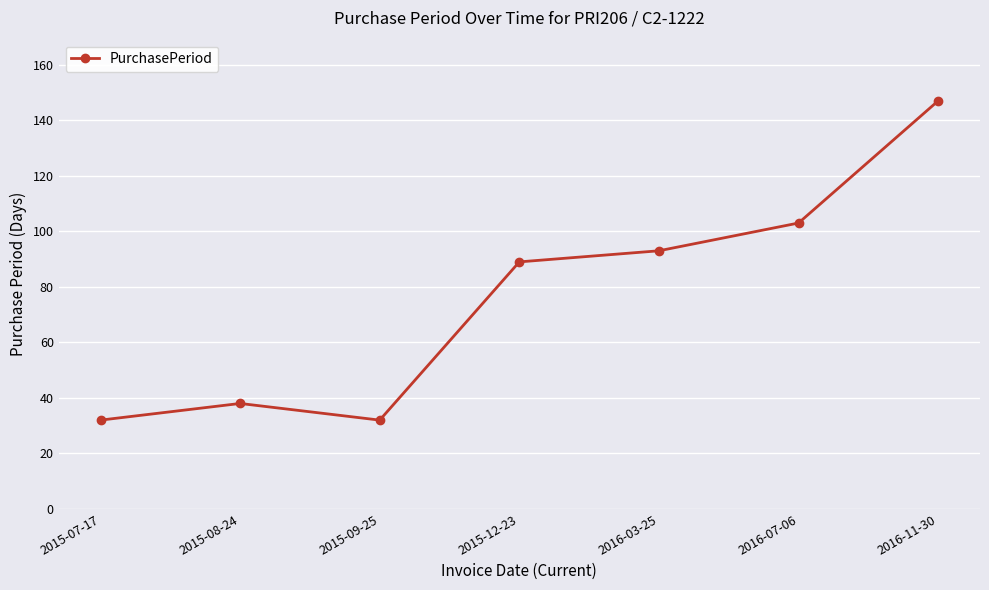

Between 2016-11-30 and 2015-07-17, which is larger?

2016-11-30